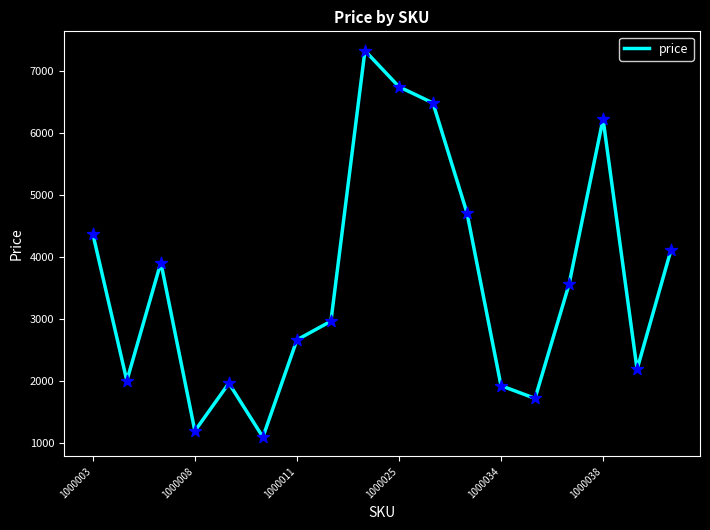

What is the smallest value displayed?

1101